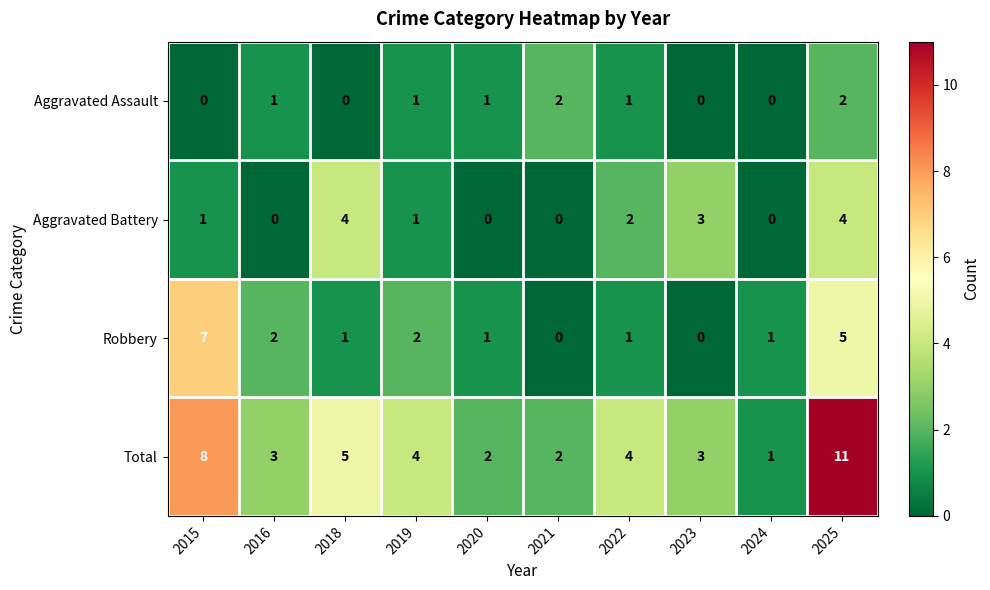

What is the maximum value shown in the chart?

11